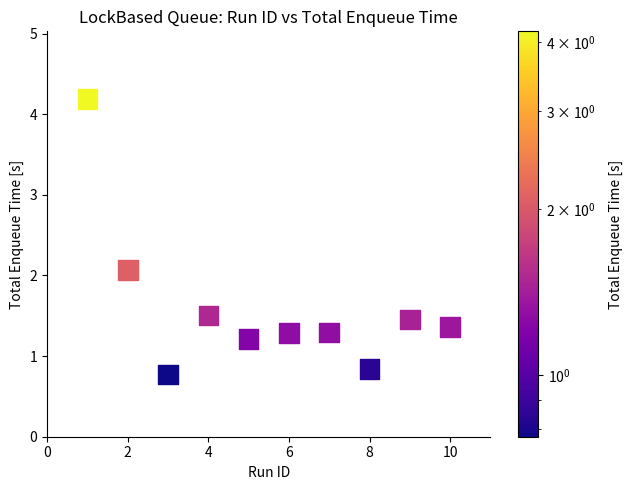

What Y value in the scatter plot is closest to 2?

2.1